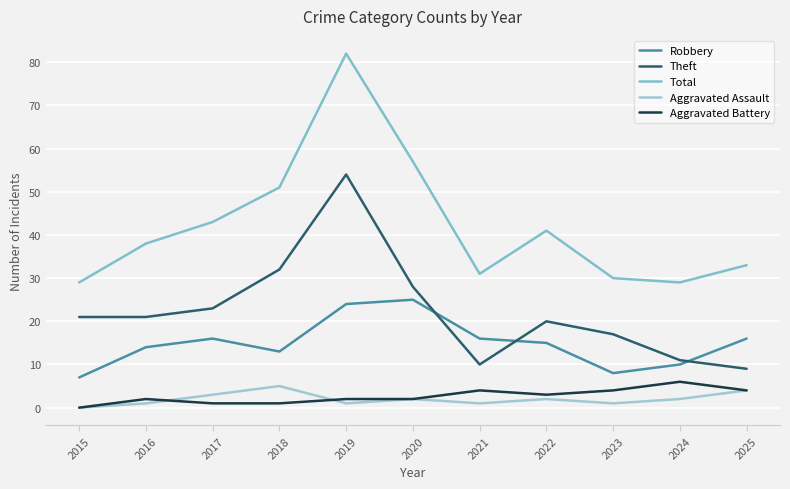

How many series are shown in this chart?

5